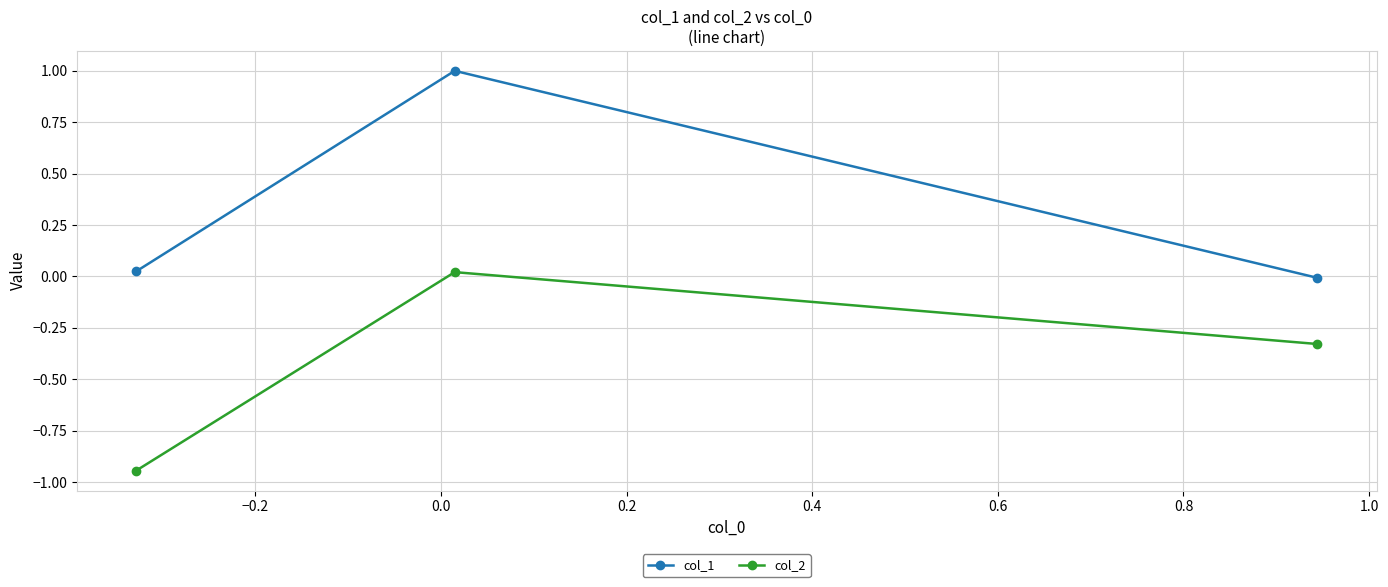

Which series has the largest total across all categories?

col_1